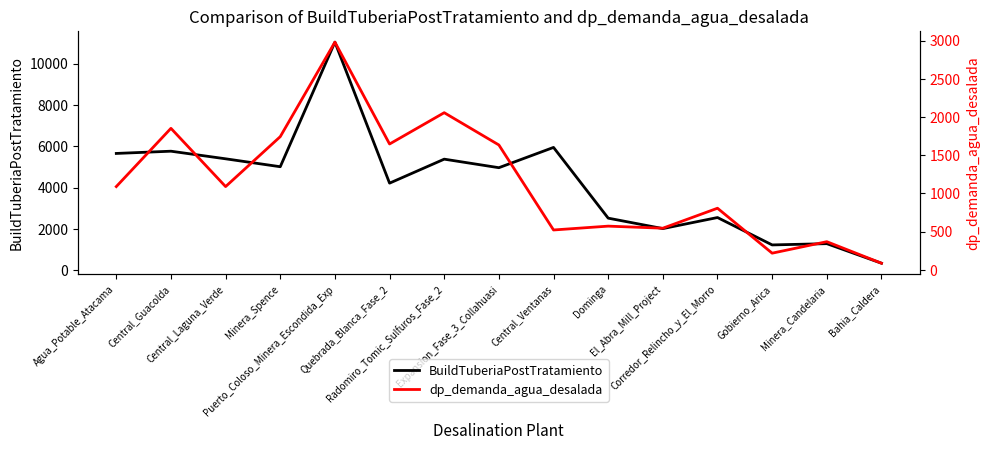

At Central_Ventanas, list the series in order from largest to smallest.

BuildTuberiaPostTratamiento, dp_demanda_agua_desalada